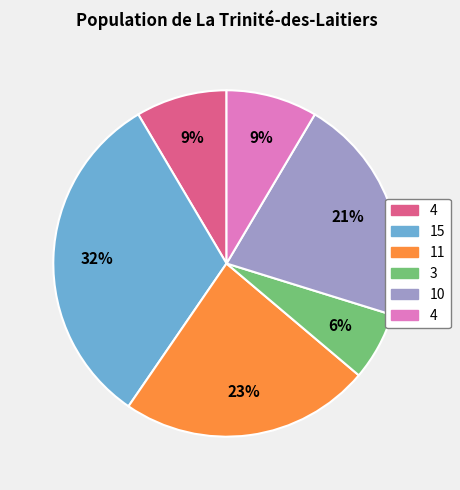

To the nearest percent, what is the difference between the largest and smallest slice percentages?

26%